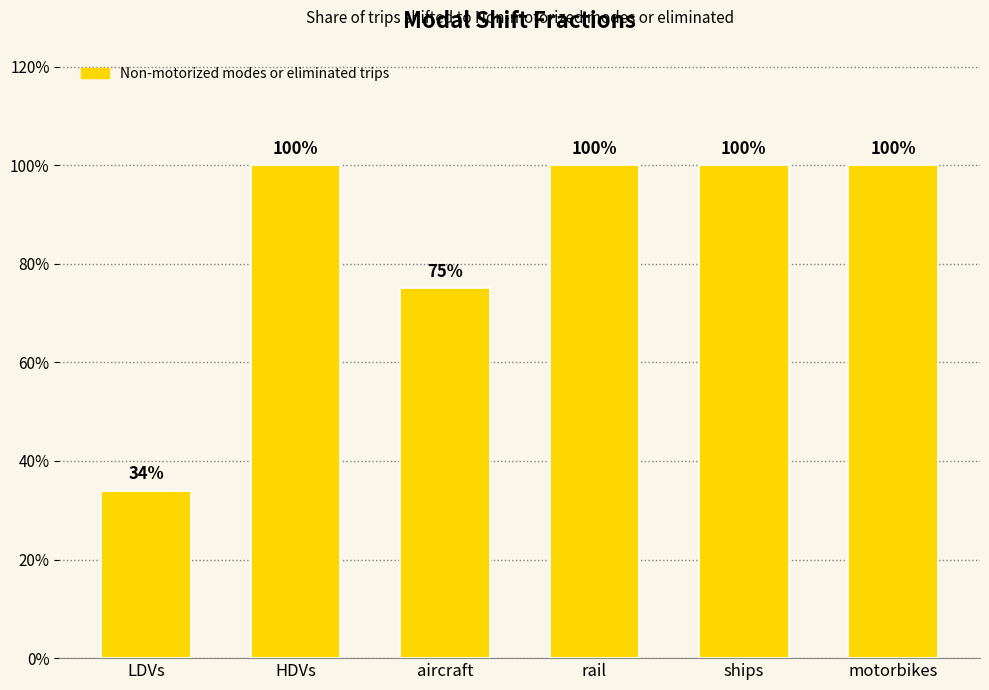

Are the bars horizontal?

No